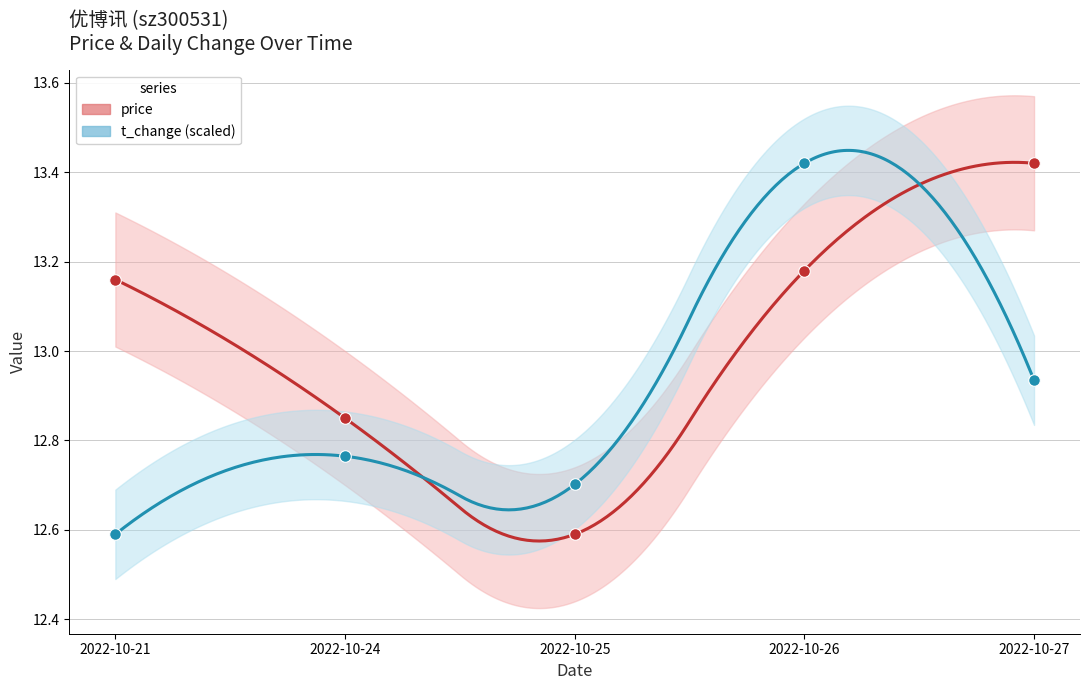

Which series has the largest total across all categories?

price